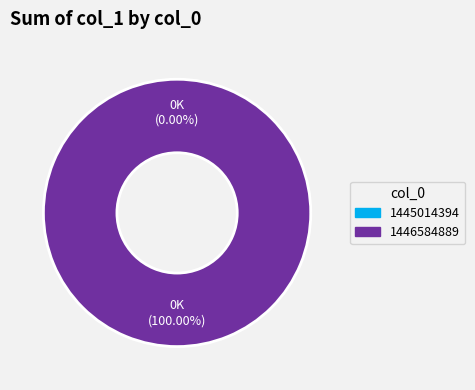

What is the largest slice in the pie chart?

1446584889